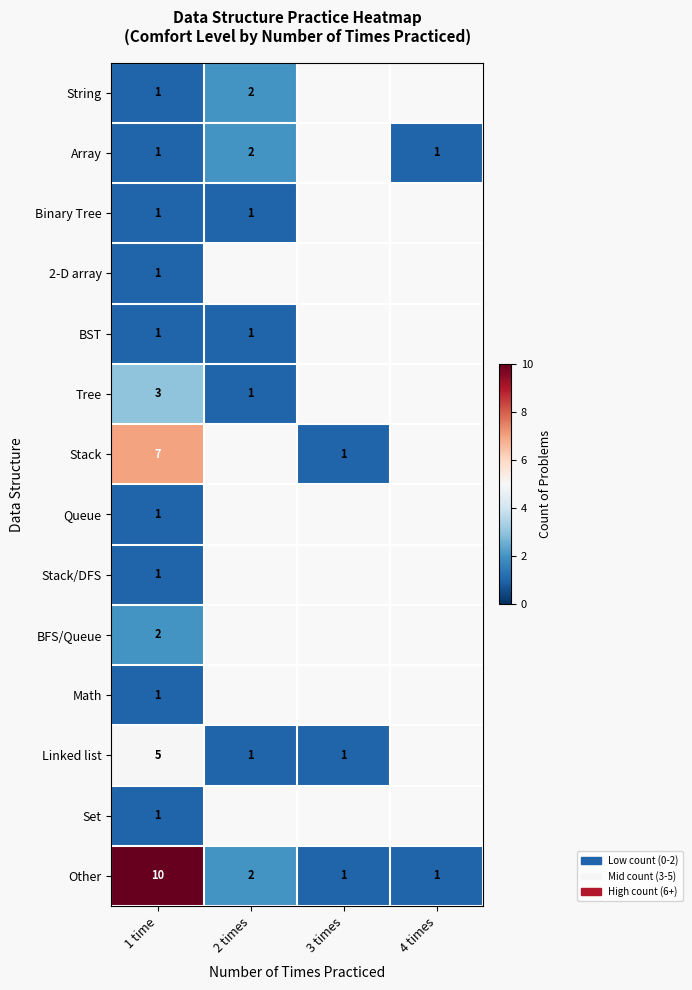

What is the spread (max minus min) of values at 1 time?

9